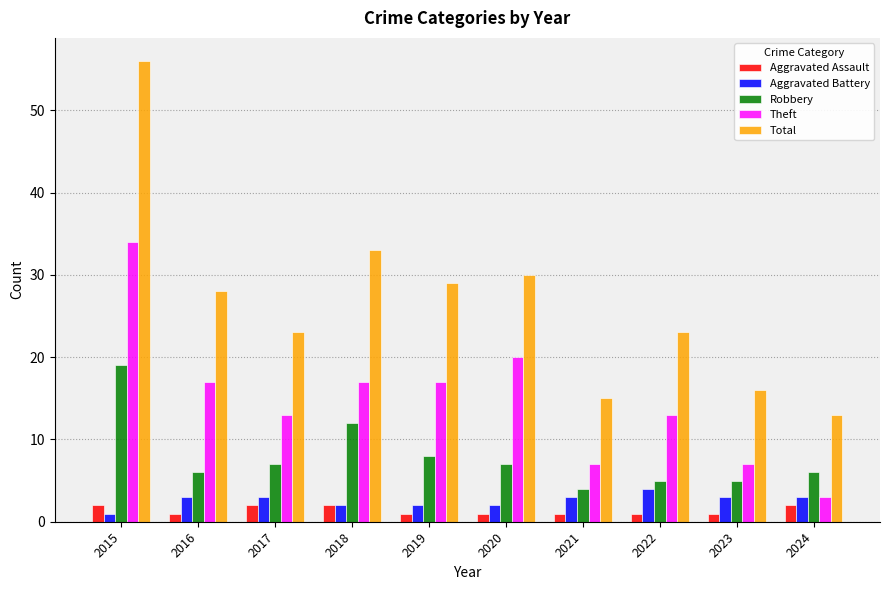

What is the value of the Aggravated Assault bar at the 9th from the left?

1